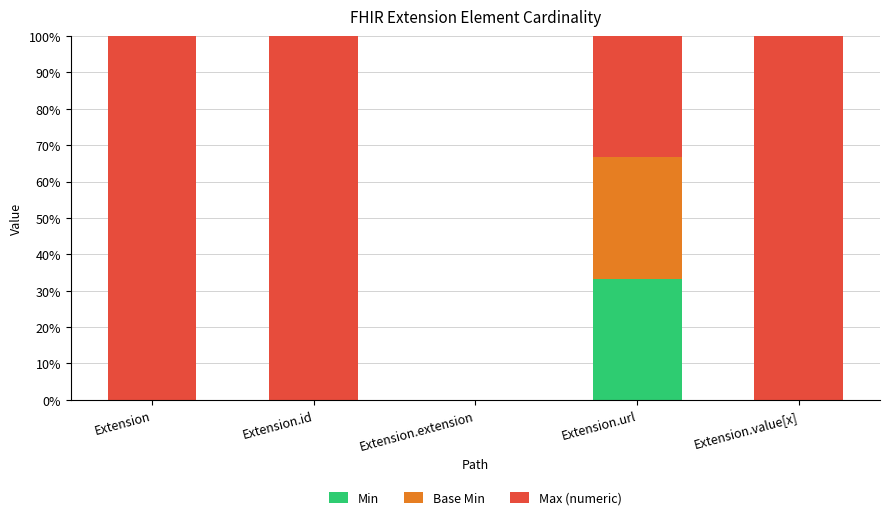

What is the total value across all series at Extension.id?

100.0